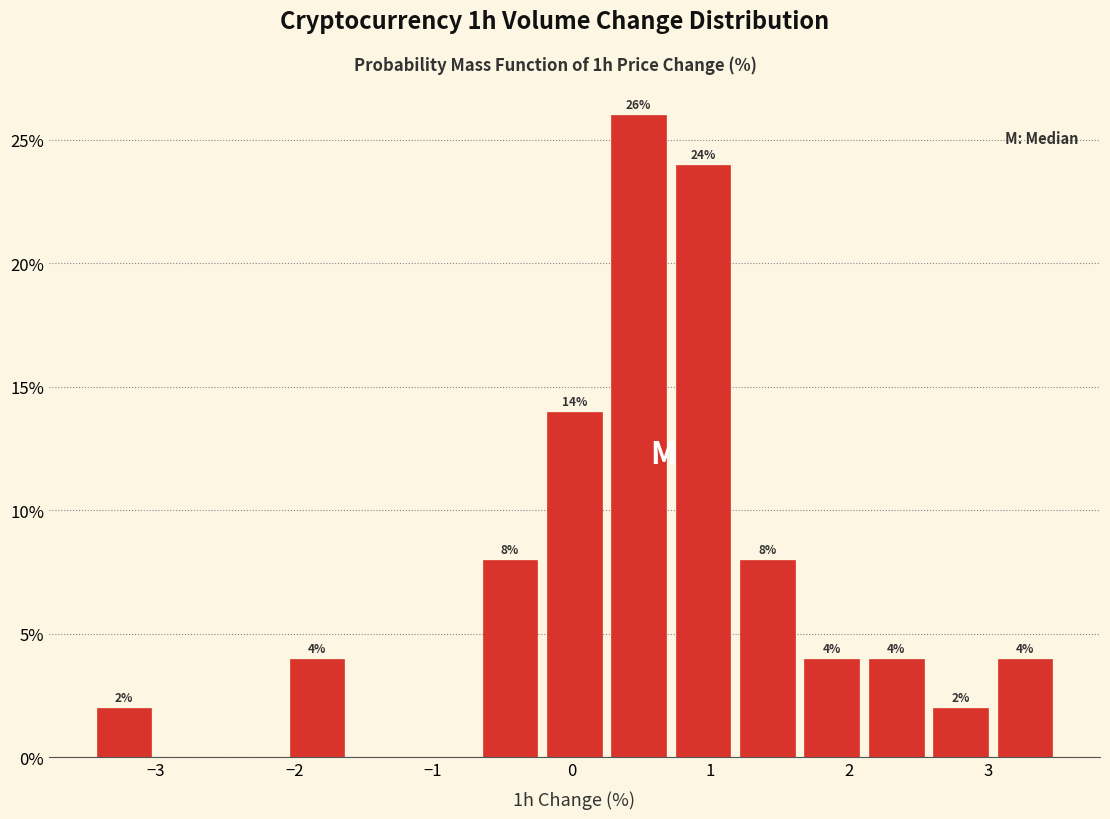

Over which range of the x-axis is the bar tallest?

0.3 to 0.7